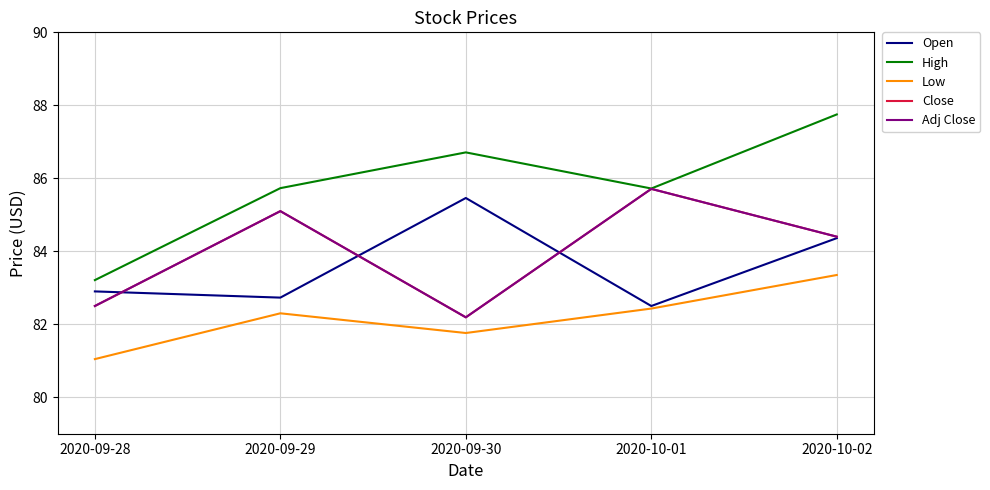

How many lines are shown in the chart?

5